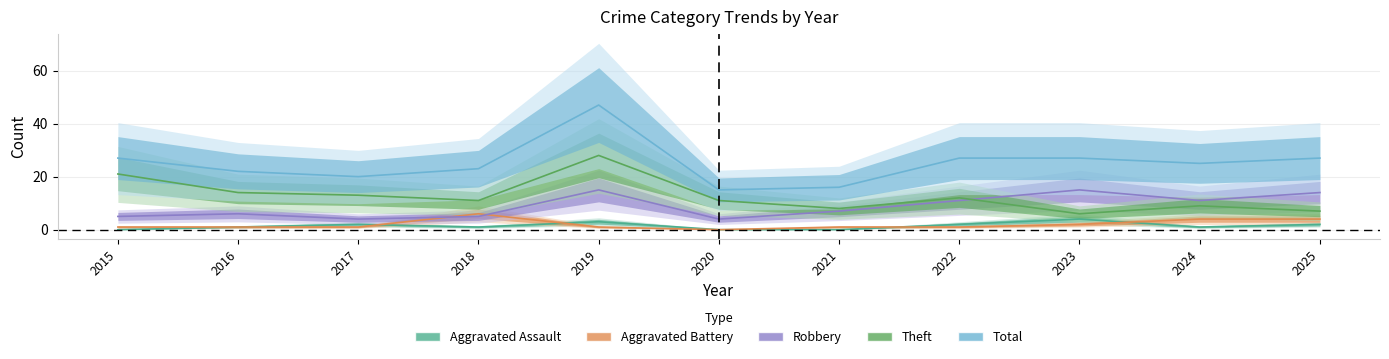

Reading left to right, what are all the values shown in this chart?

Aggravated Assault: 2015=0	2016=1	2017=2	2018=1	2019=3	2020=0	2021=0	2022=2	2023=4	2024=1	2025=2
Aggravated Battery: 2015=1	2016=1	2017=1	2018=6	2019=1	2020=0	2021=1	2022=1	2023=2	2024=4	2025=4
Robbery: 2015=5	2016=6	2017=4	2018=5	2019=15	2020=4	2021=7	2022=11	2023=15	2024=11	2025=14
Theft: 2015=21	2016=14	2017=13	2018=11	2019=28	2020=11	2021=8	2022=12	2023=6	2024=9	2025=7
Total: 2015=27	2016=22	2017=20	2018=23	2019=47	2020=15	2021=16	2022=27	2023=27	2024=25	2025=27